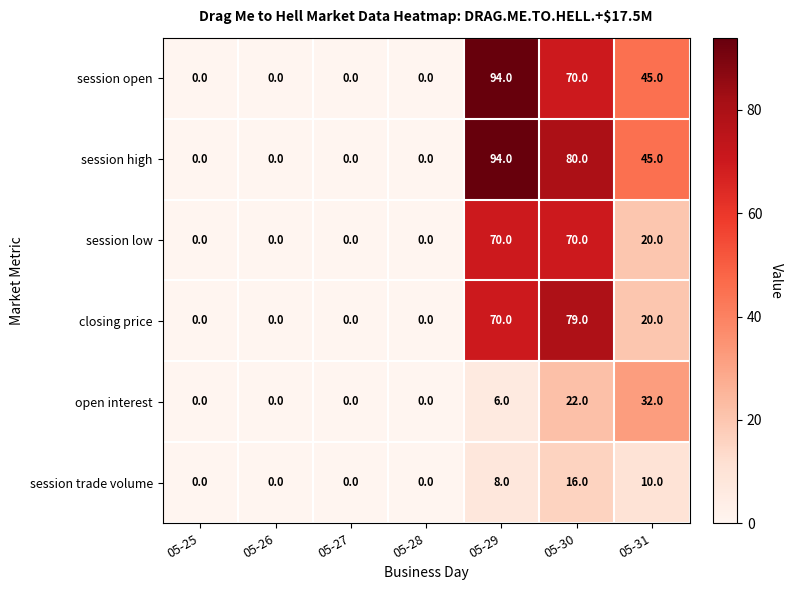

What is the total value across all series at 05-31?

172